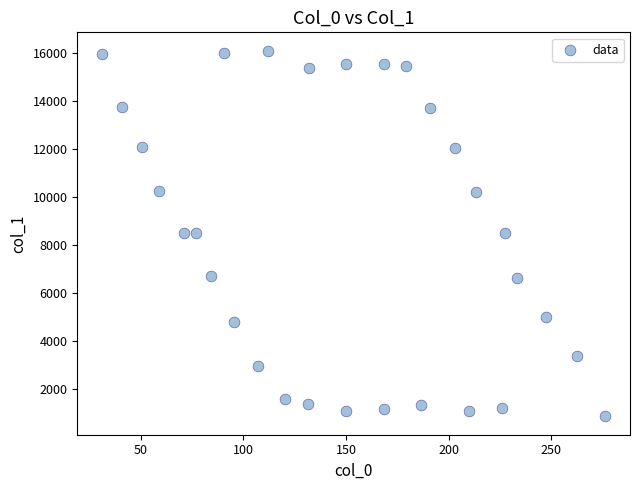

What is the range of X values (max minus min)?

244.8